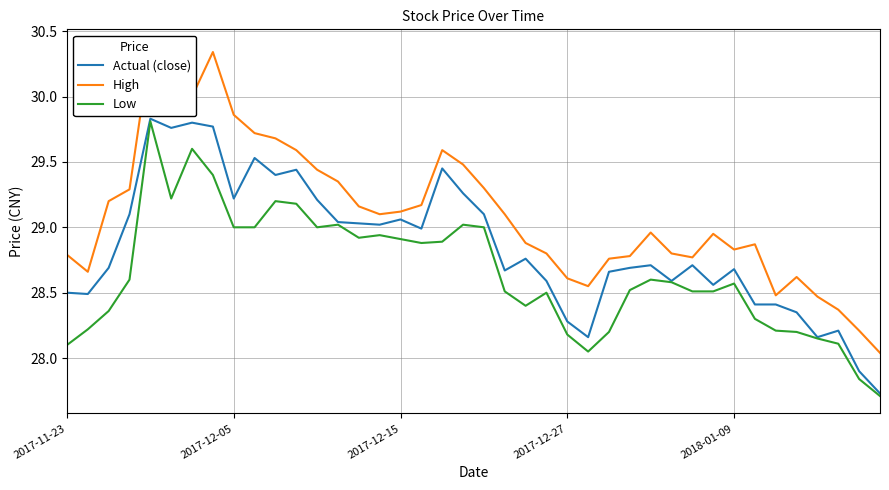

True or false: High and Actual (close) intersect in this chart.

False